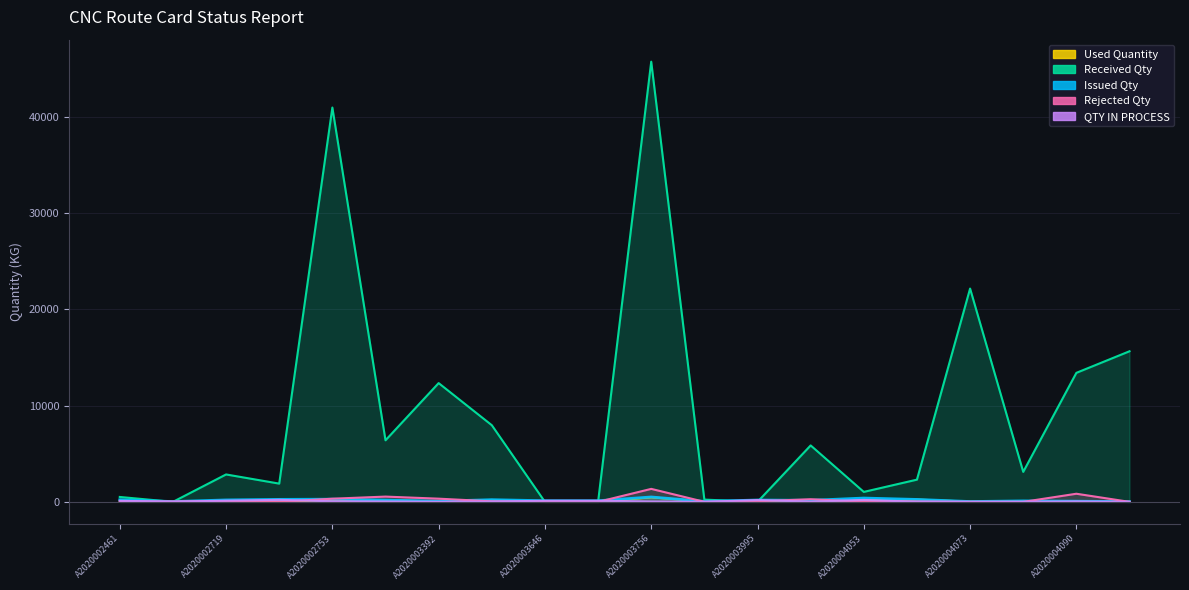

Rank the series at A2020002719 from lowest to highest value.

Rejected Qty, Used Quantity, QTY IN PROCESS, Issued Qty, Received Qty